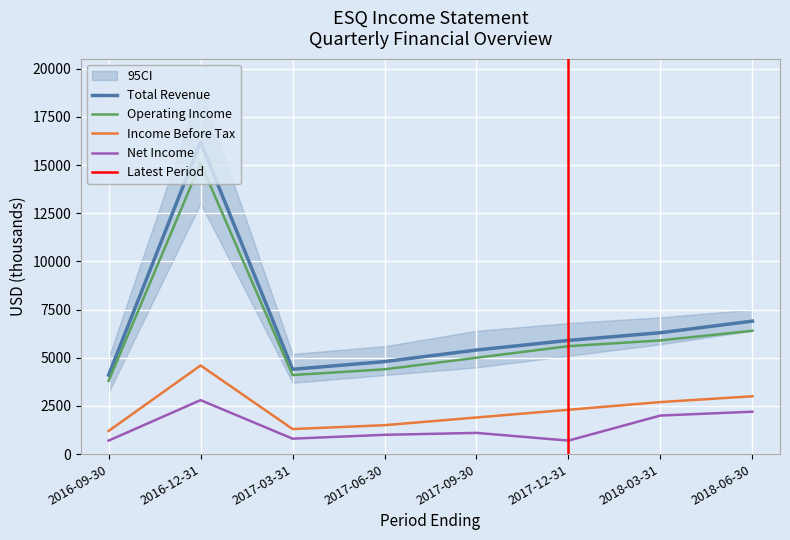

At which category does Total Revenue reach its first local valley?

2017-03-31